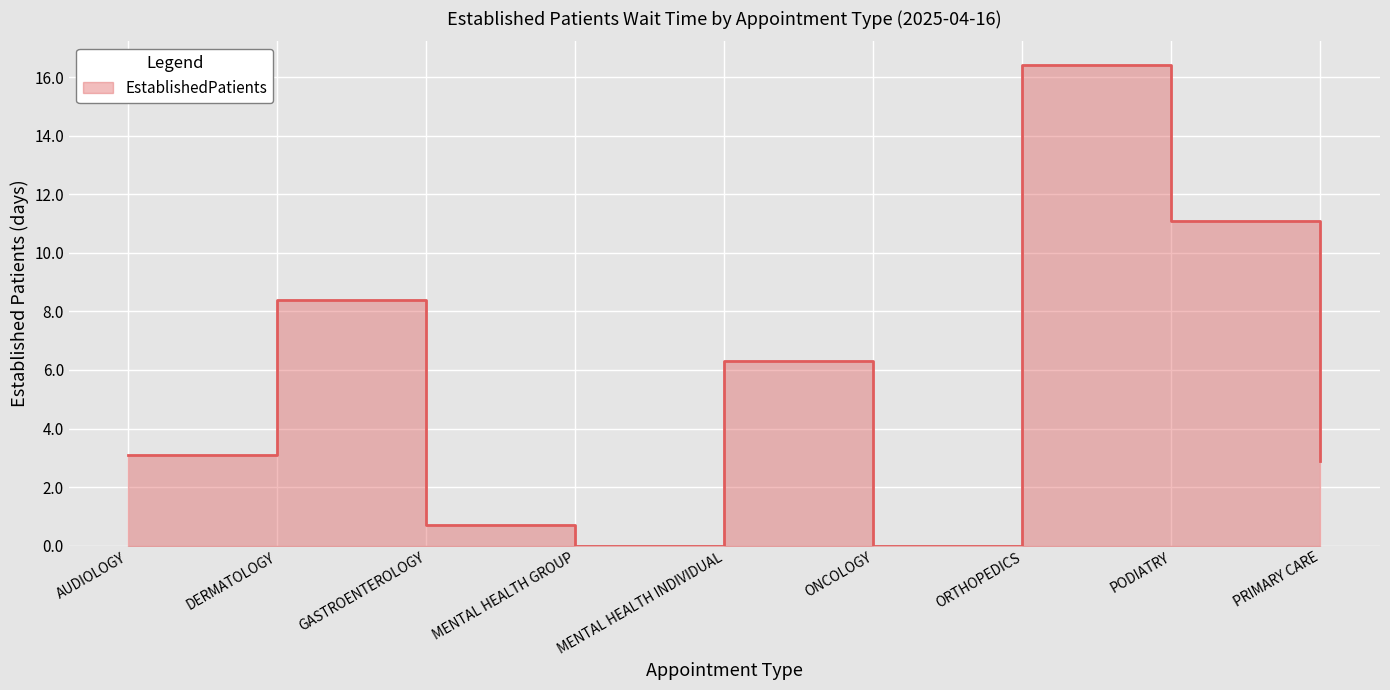

What is the difference between the second highest and minimum values?

11.1